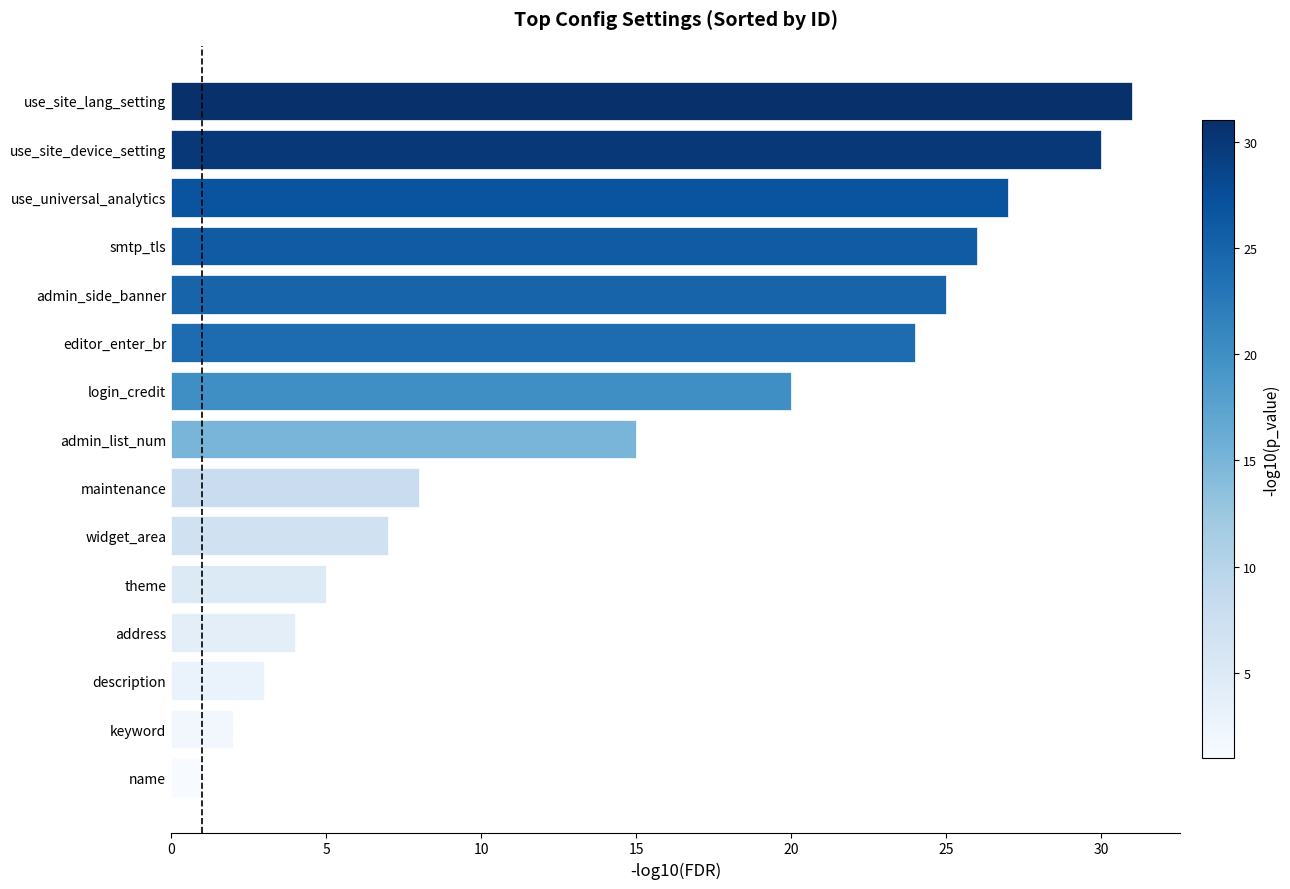

Which has a higher value, theme or widget_area?

widget_area